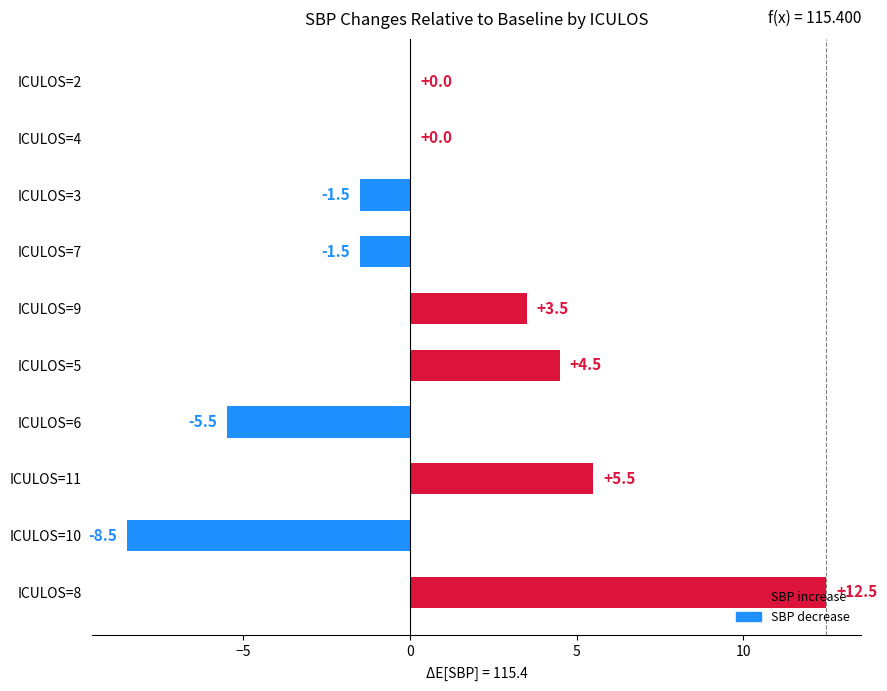

Which category has the highest value across all series?

ICULOS=8